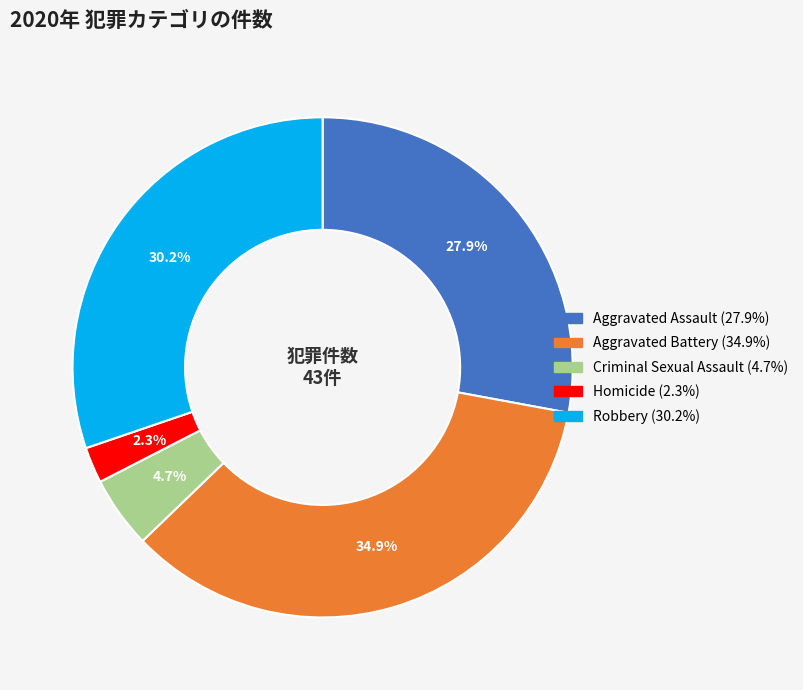

What is the total percentage of Robbery and Aggravated Assault?

58.1%